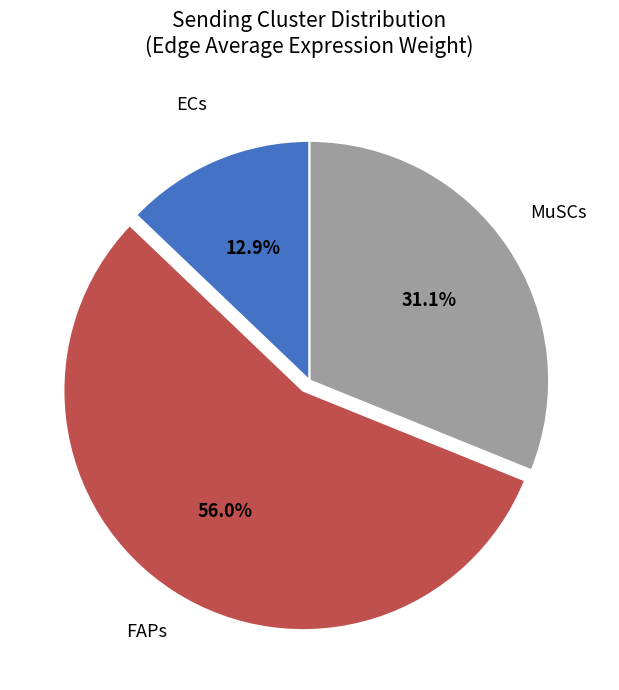

Does any single category account for the majority?

Yes